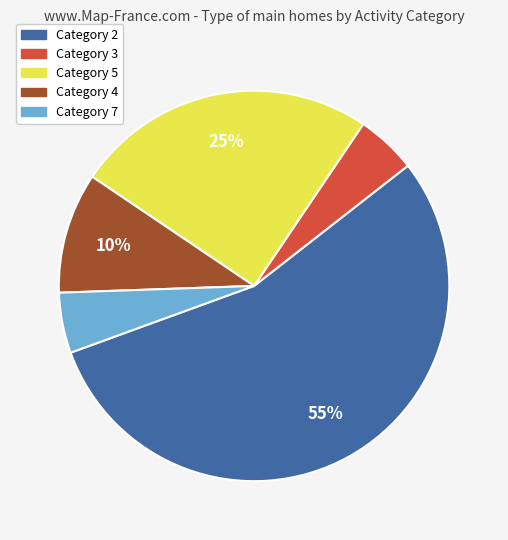

Is it true that Category 3 is 5% of the pie?

True